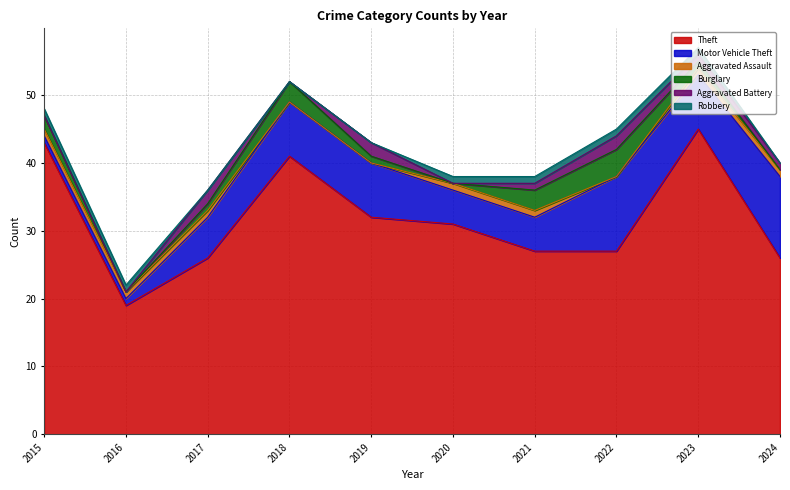

At which label is Burglary closest to 2?

2015